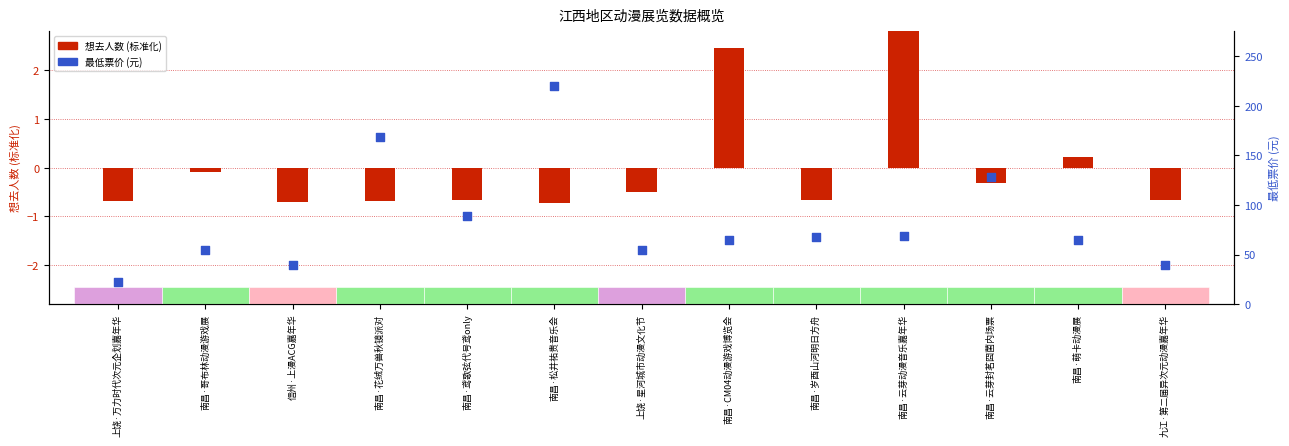

What are all the series names shown in the legend?

想去人数 (标准化), 最低票价